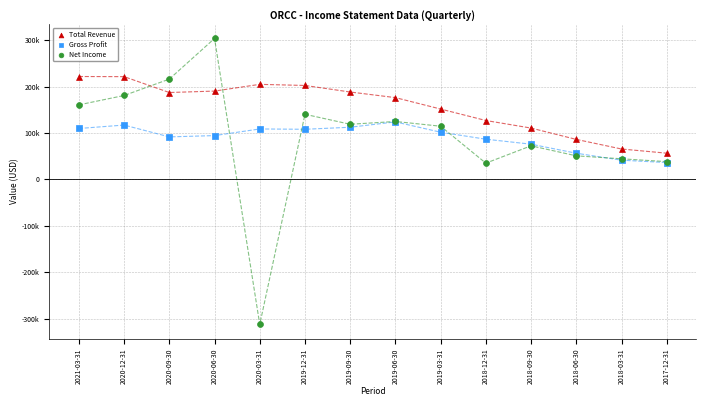

Which series has the largest Y range (max minus min)?

Net Income